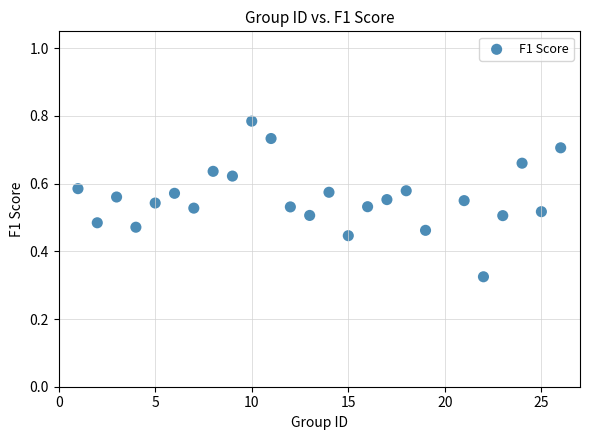

What is the range of X values (max minus min)?

25.0